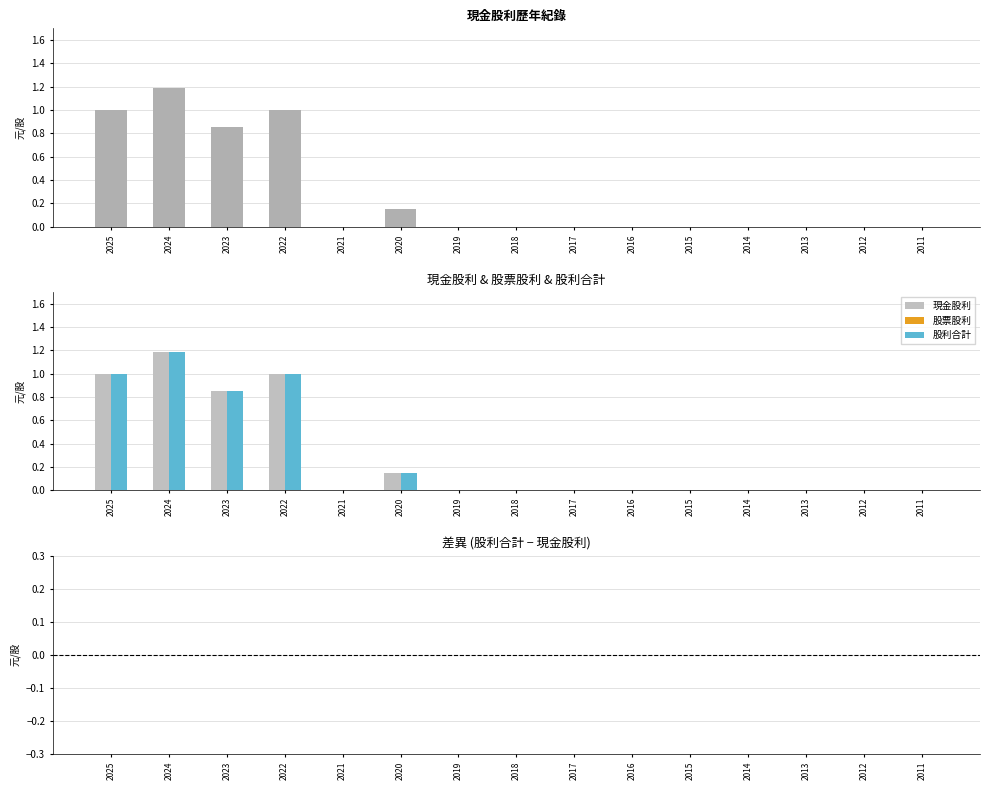

How many 現金股利 values are between 0 and 1?

14